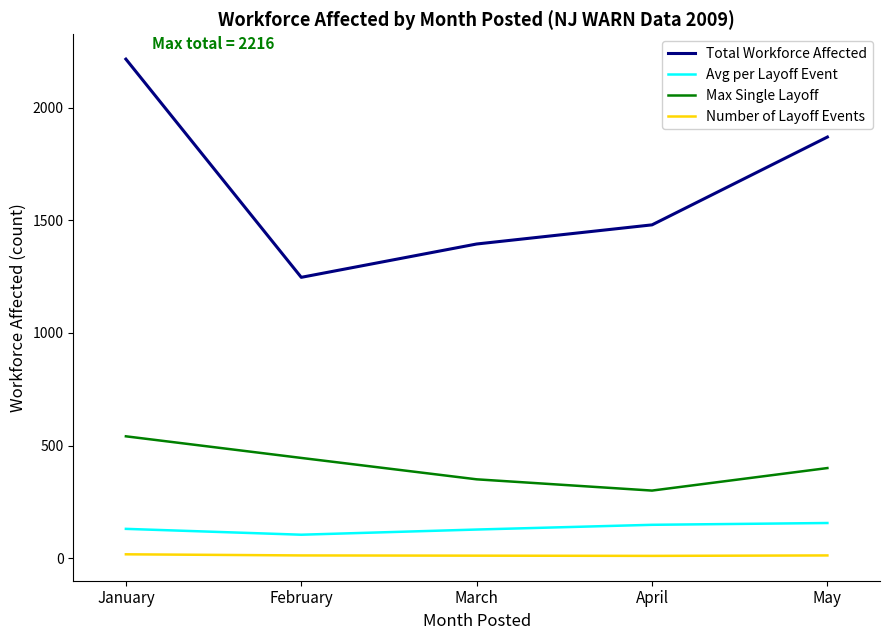

True or false: Max Single Layoff has more than 2 interior local peaks.

False